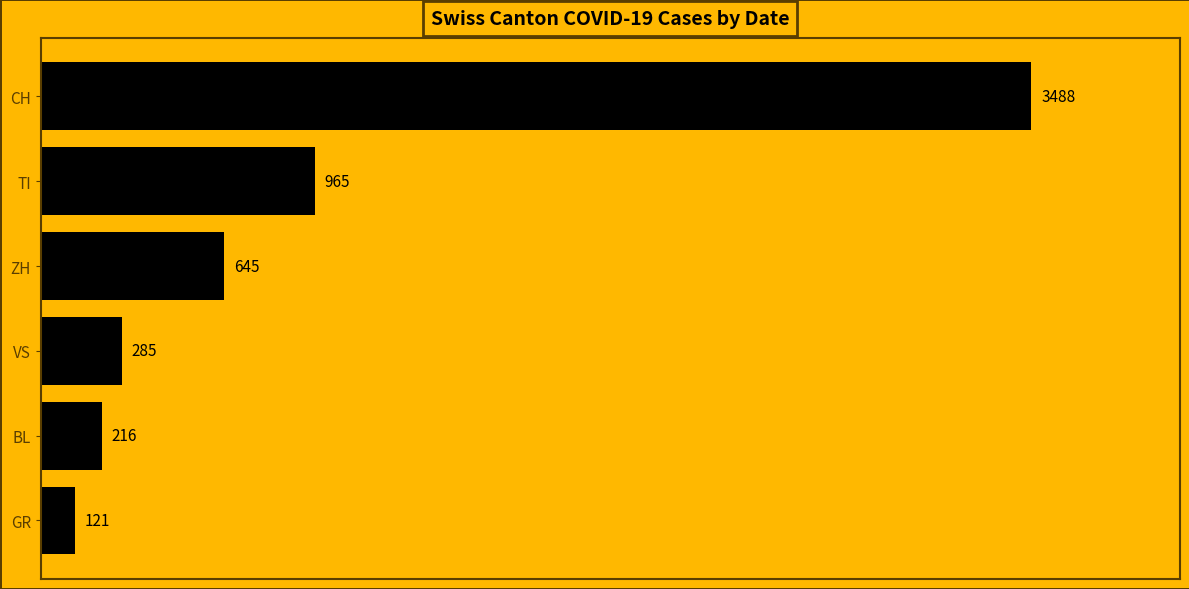

What is the difference between the second highest and second lowest values?

749